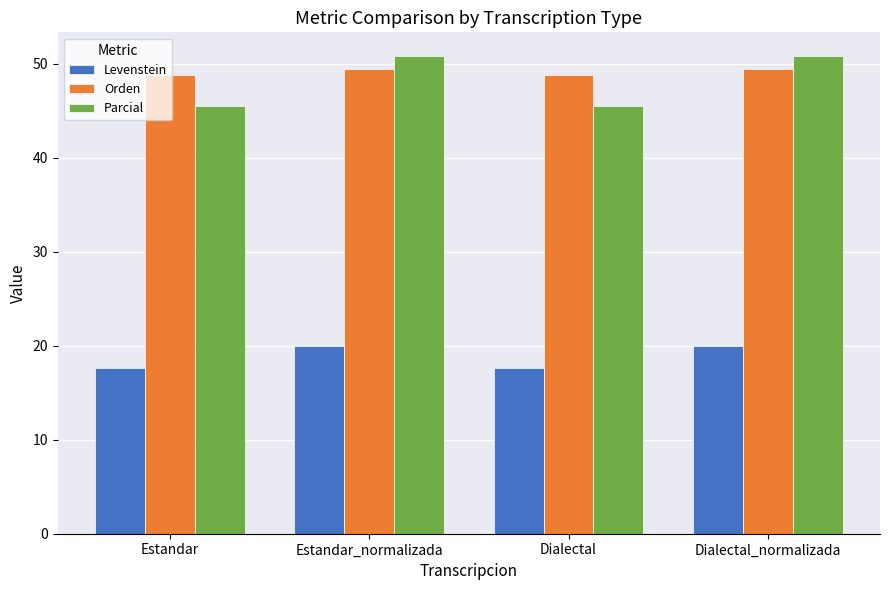

Reading left to right, extract all data points from this chart.

Levenstein: Estandar=17.6	Estandar_normalizada=20.0	Dialectal=17.6	Dialectal_normalizada=20.0
Orden: Estandar=48.8	Estandar_normalizada=49.4	Dialectal=48.8	Dialectal_normalizada=49.4
Parcial: Estandar=45.5	Estandar_normalizada=50.8	Dialectal=45.5	Dialectal_normalizada=50.8